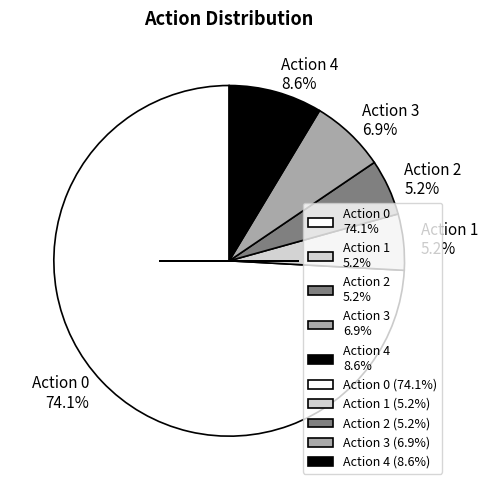

How many segments does this pie chart have?

5